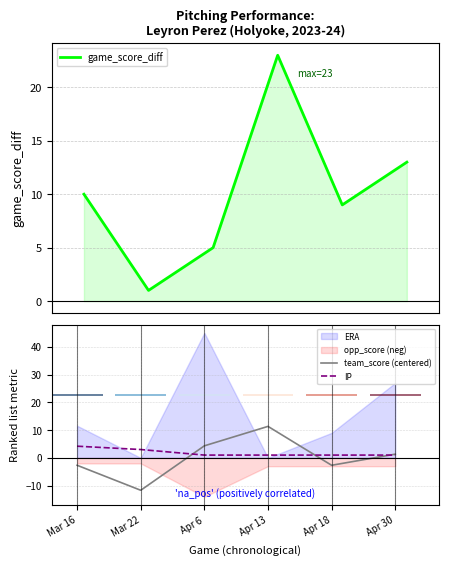

How many data points in IP are above 1?

2